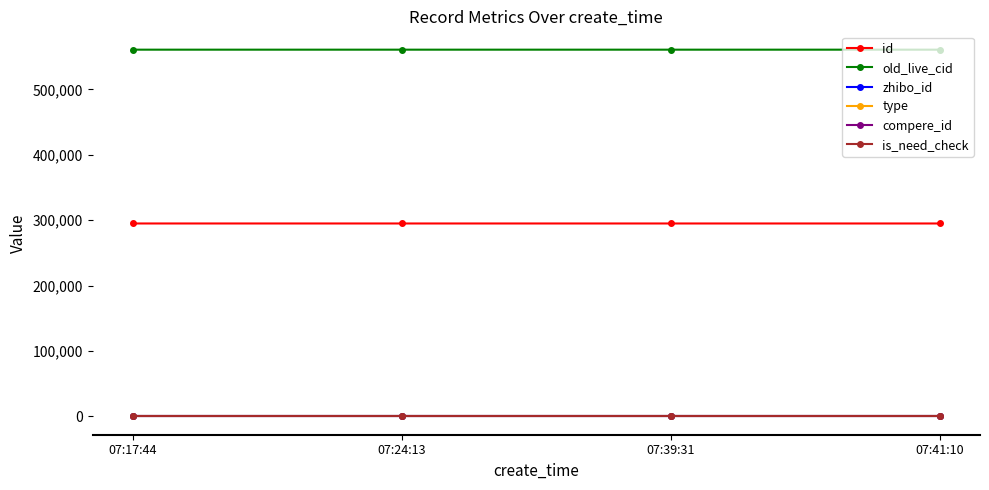

True or false: type and zhibo_id intersect in this chart.

False